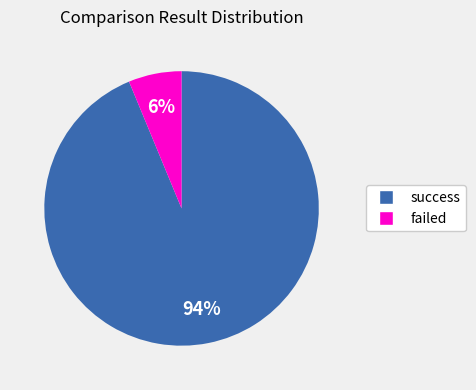

What is the ratio of the value at failed to the value at success?

0.1